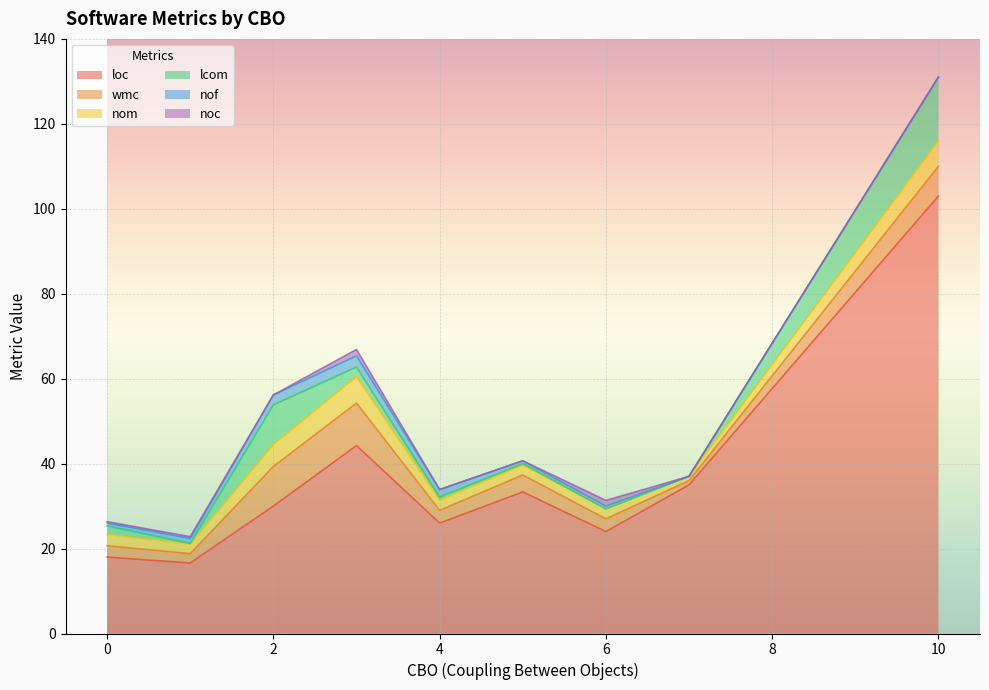

At which category is the sum across all series the highest?

10